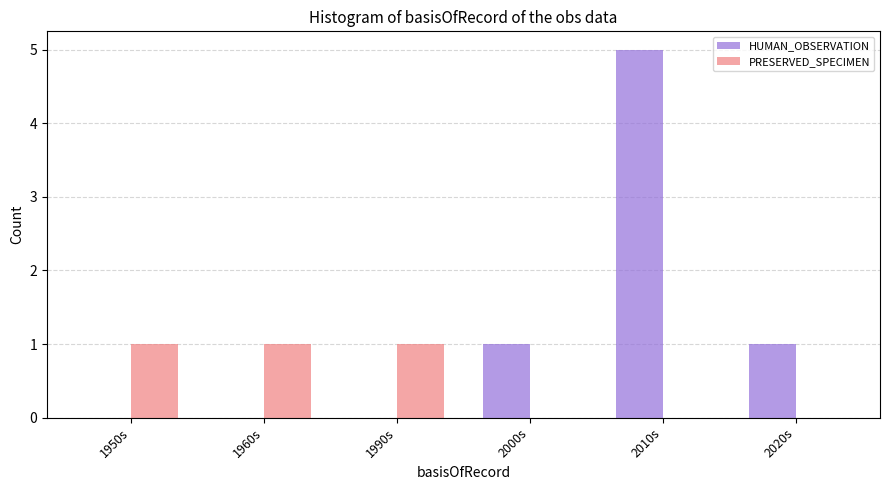

At which label does HUMAN_OBSERVATION reach its peak?

2010s